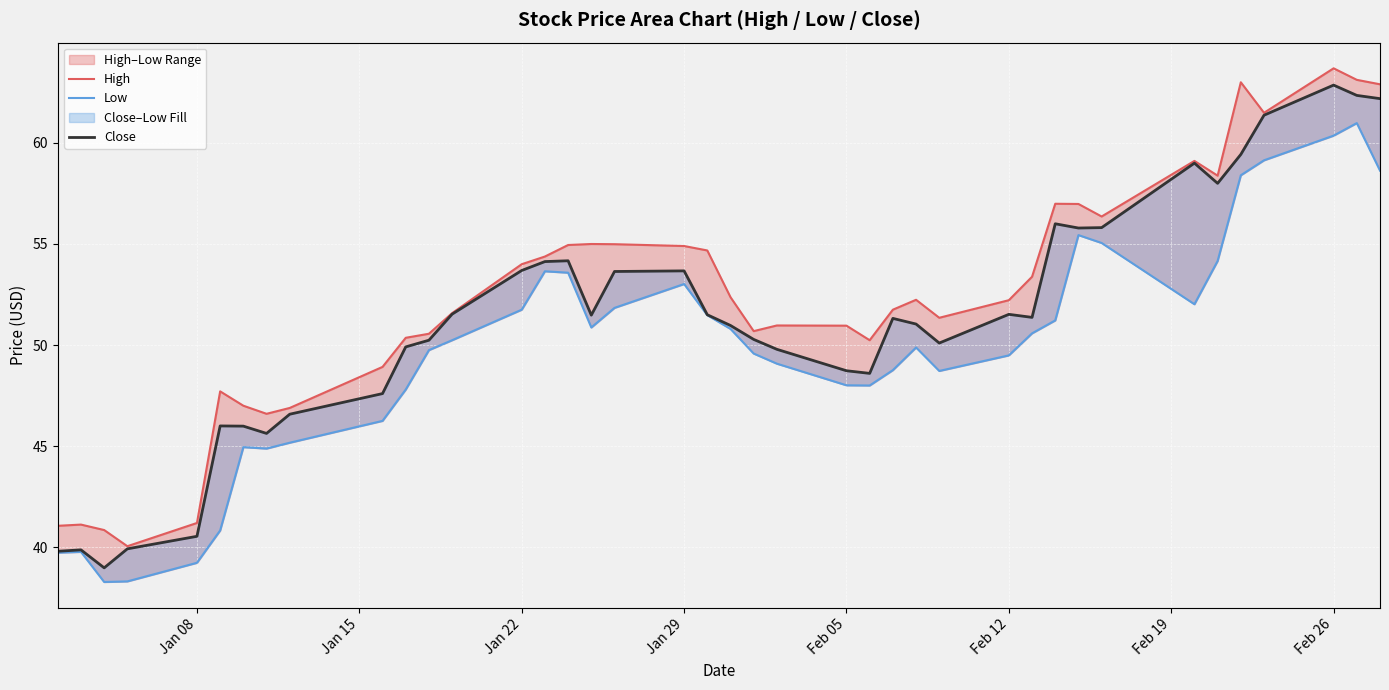

What is the average value of the Close series?

51.3